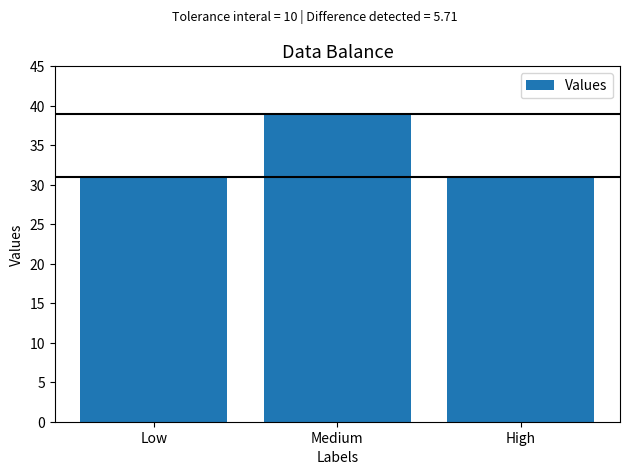

What is the ratio of the value at Low to the value at High?

1.0